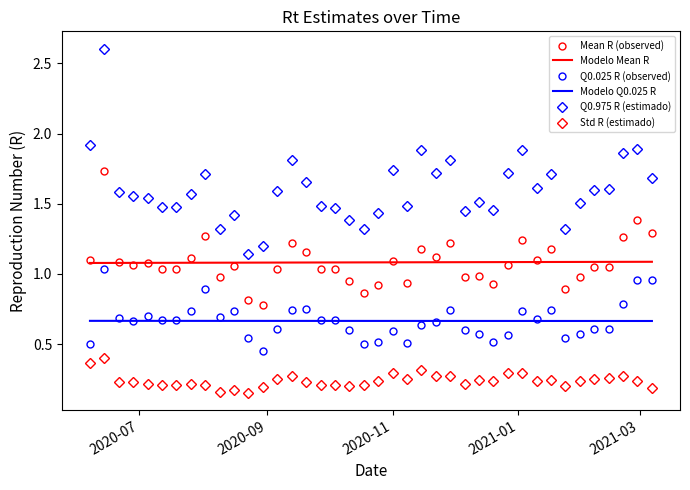

Which series has the largest range (max minus min)?

Q0.975 R (estimado)